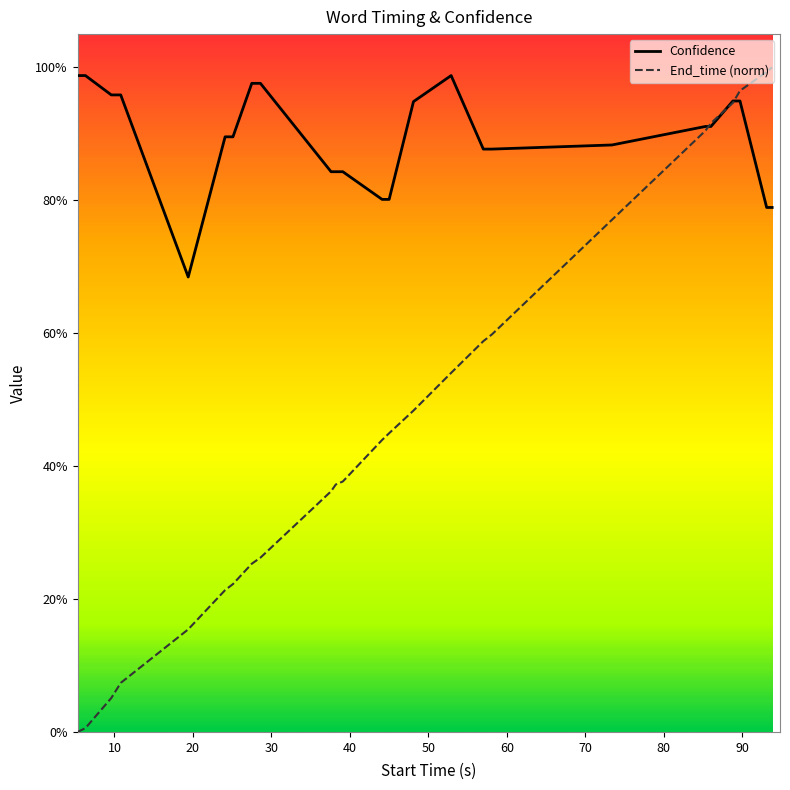

Reading left to right, what are all the values shown in this chart?

Confidence: 1.0	1.0	1.0	1.0	0.7	0.9	0.9	1.0	1.0	0.8	0.8	0.8	0.8	0.8	0.9	1.0	0.9	0.9	0.9	0.9	0.9	0.9	0.9	0.8	0.8
End_time (norm): 0.0	0.0	0.1	0.1	0.2	0.2	0.2	0.3	0.3	0.4	0.4	0.4	0.4	0.4	0.5	0.5	0.6	0.6	0.8	0.9	0.9	0.9	1.0	1.0	1.0